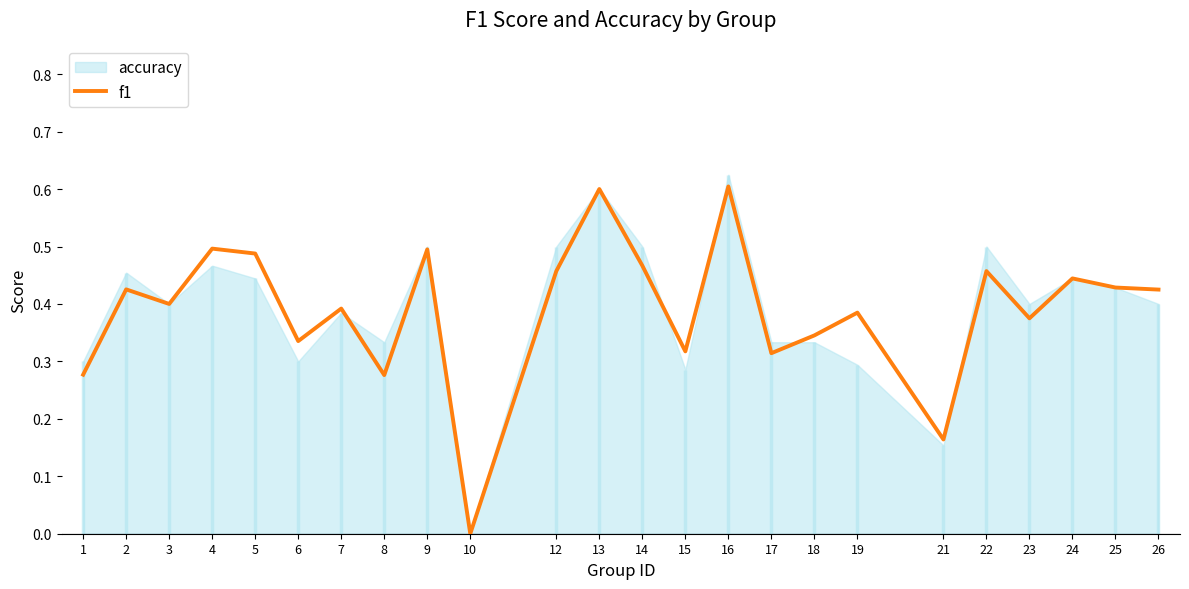

Reading left to right, transcribe all the data shown in this chart.

0.3	0.4	0.4	0.5	0.5	0.3	0.4	0.3	0.5	0.0	0.5	0.6	0.5	0.3	0.6	0.3	0.3	0.4	0.2	0.5	0.4	0.4	0.4	0.4